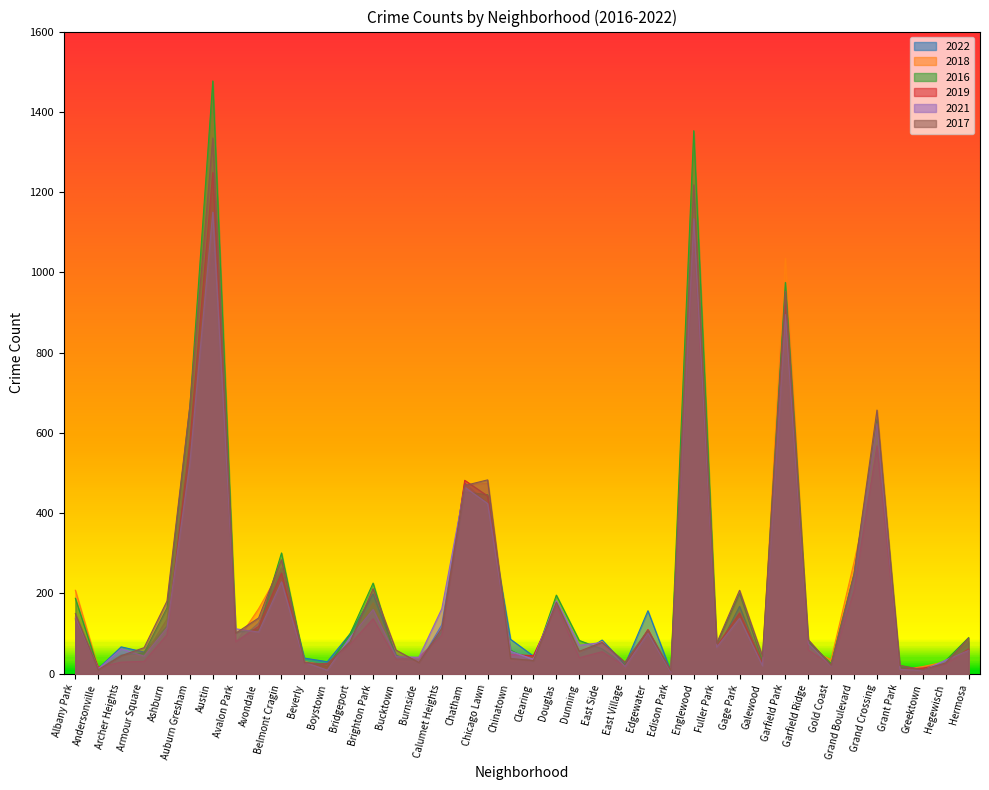

Which series has the largest range (max minus min)?

2016